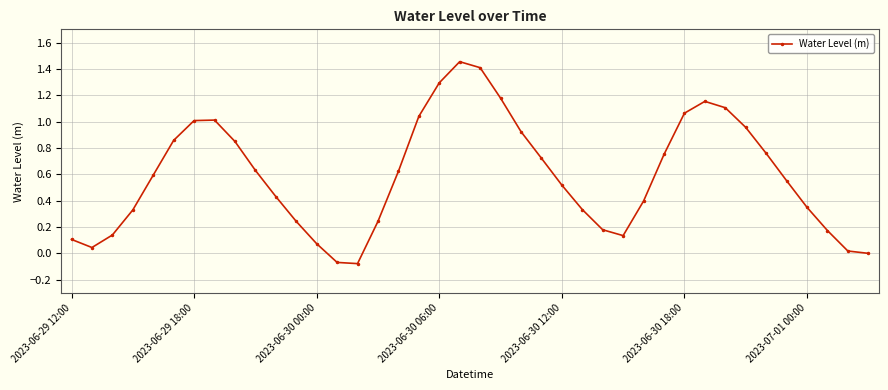

What is the sum of all values?

23.5